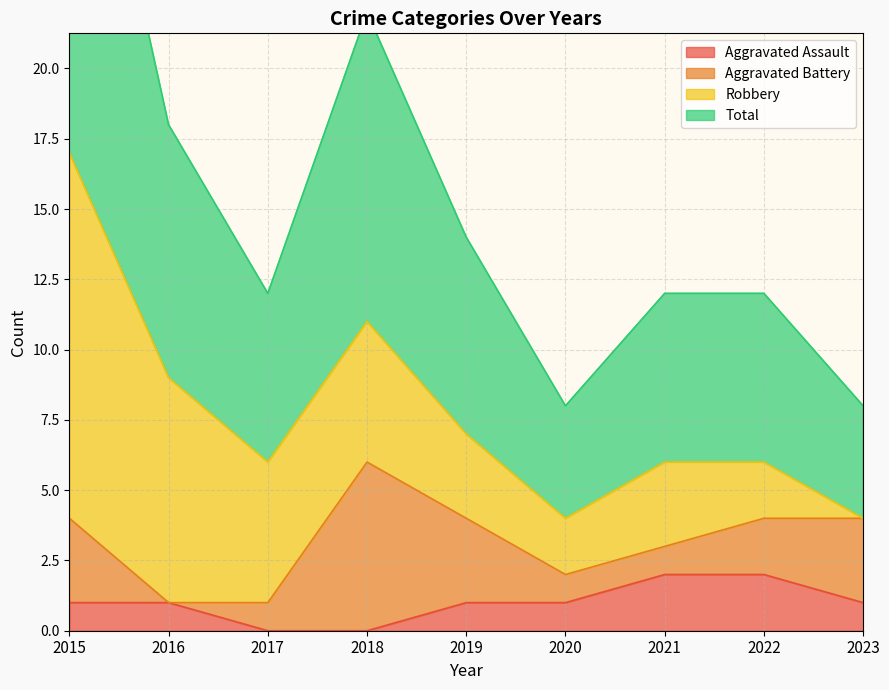

True or false: Aggravated Assault has more than 0 points higher than both neighbors.

False